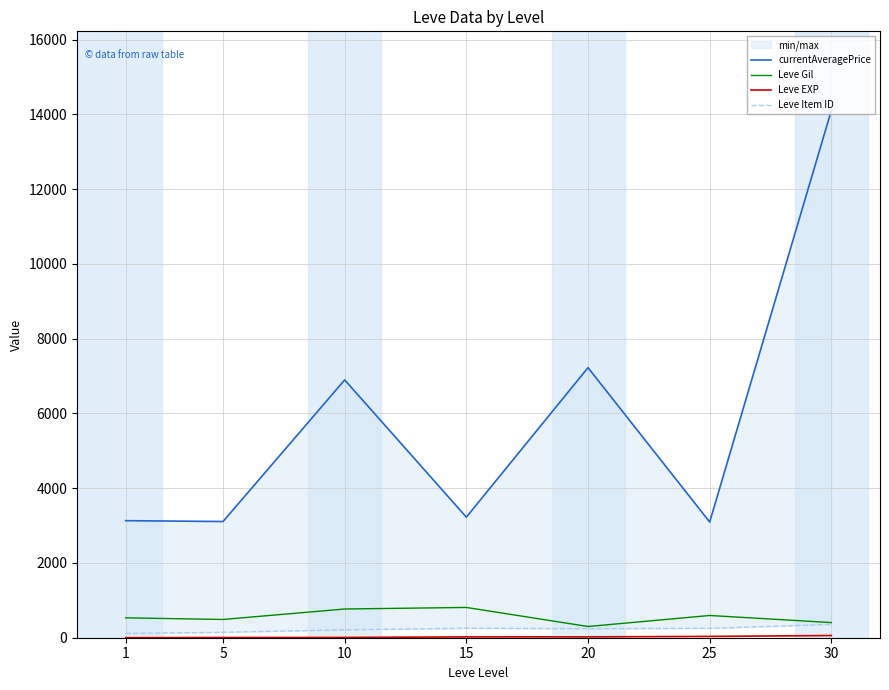

What is the sum of the currentAveragePrice values at 5 and 30?

17214.2